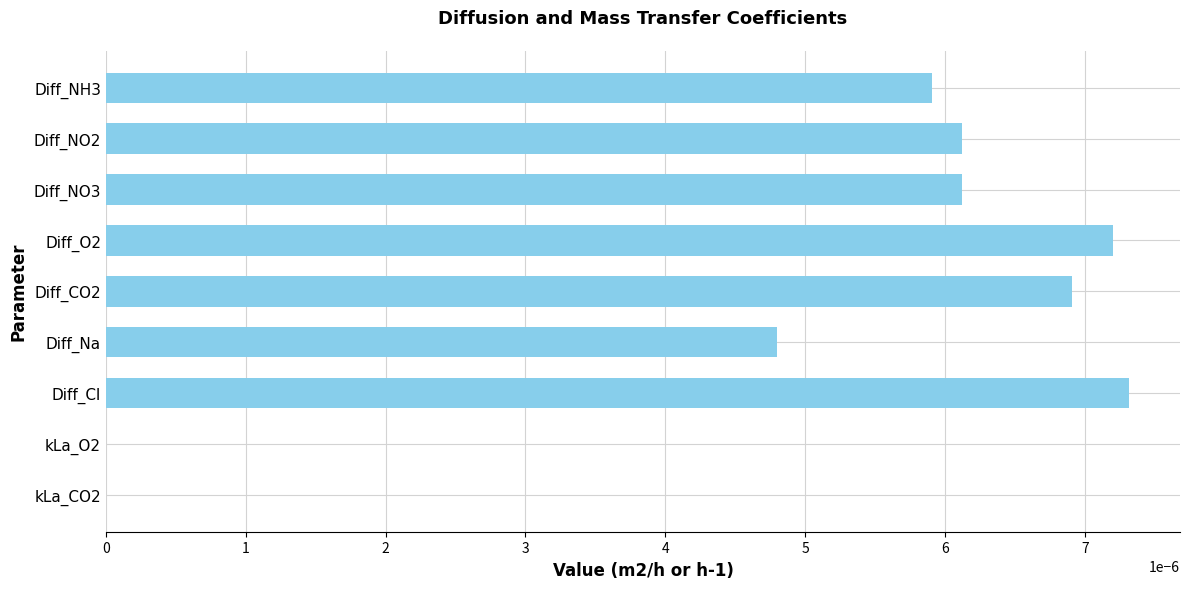

Between Diff_O2 and Diff_NO3, which is larger?

Diff_O2